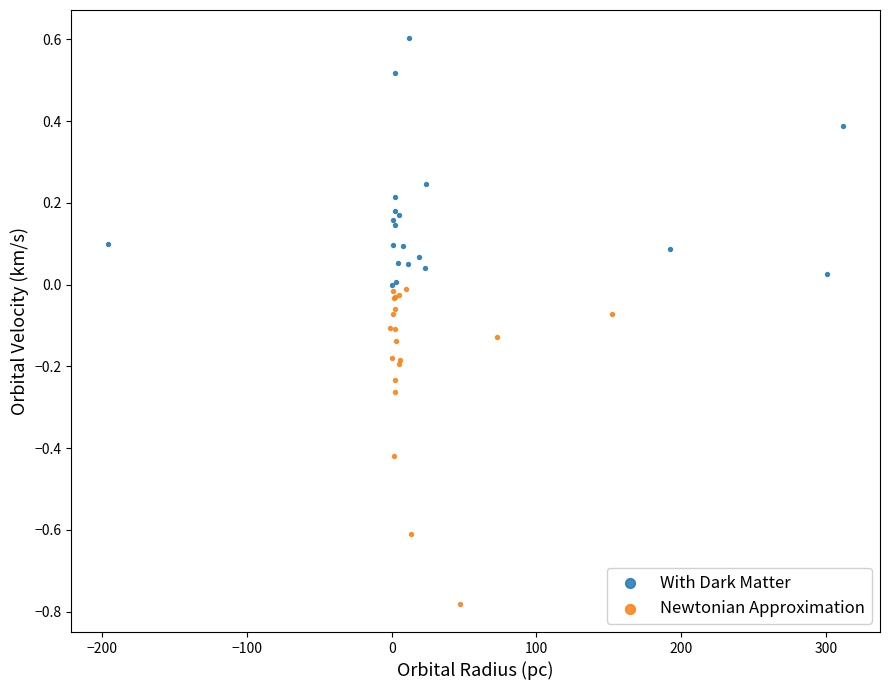

Which series has the largest Y range (max minus min)?

Newtonian Approximation